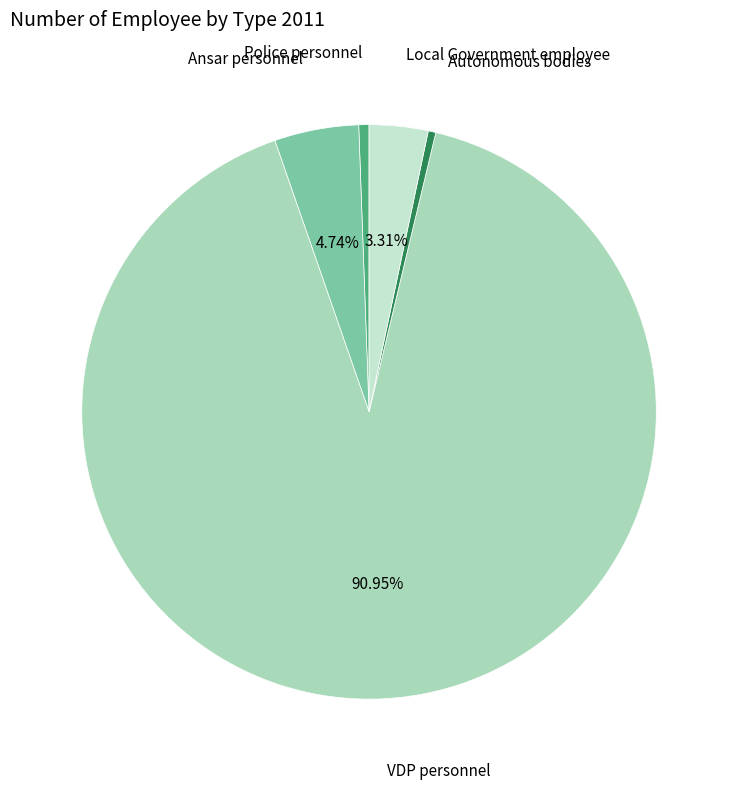

Is there a majority slice in this chart?

Yes